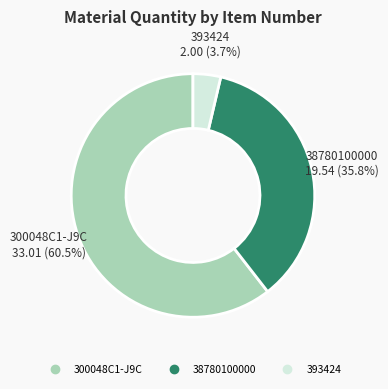

Combined, what portion of the pie is 393424 and 300048C1-J9C?

64.2%